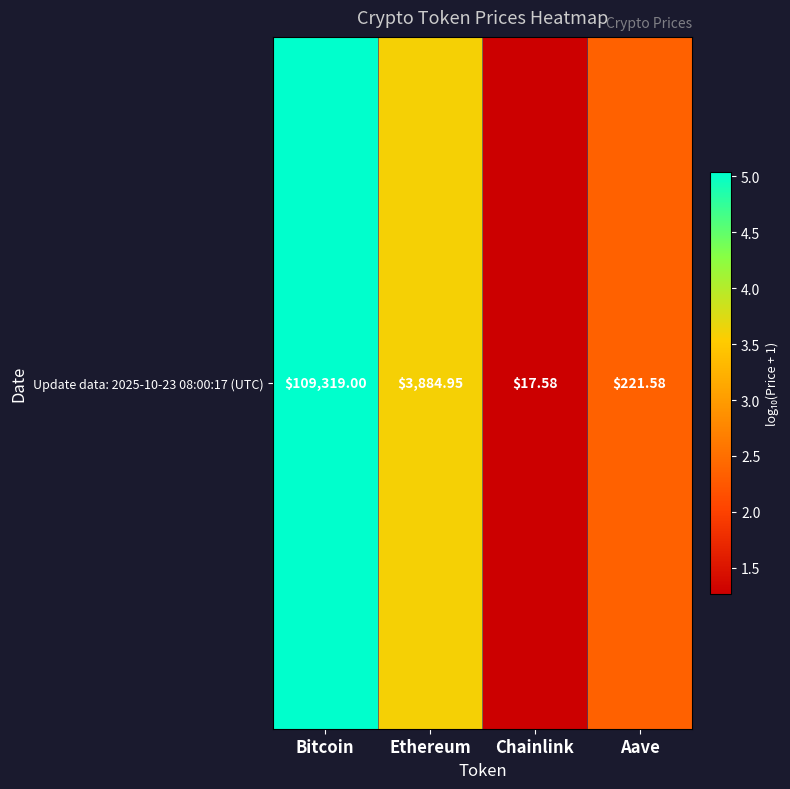

How many series are shown in this chart?

1